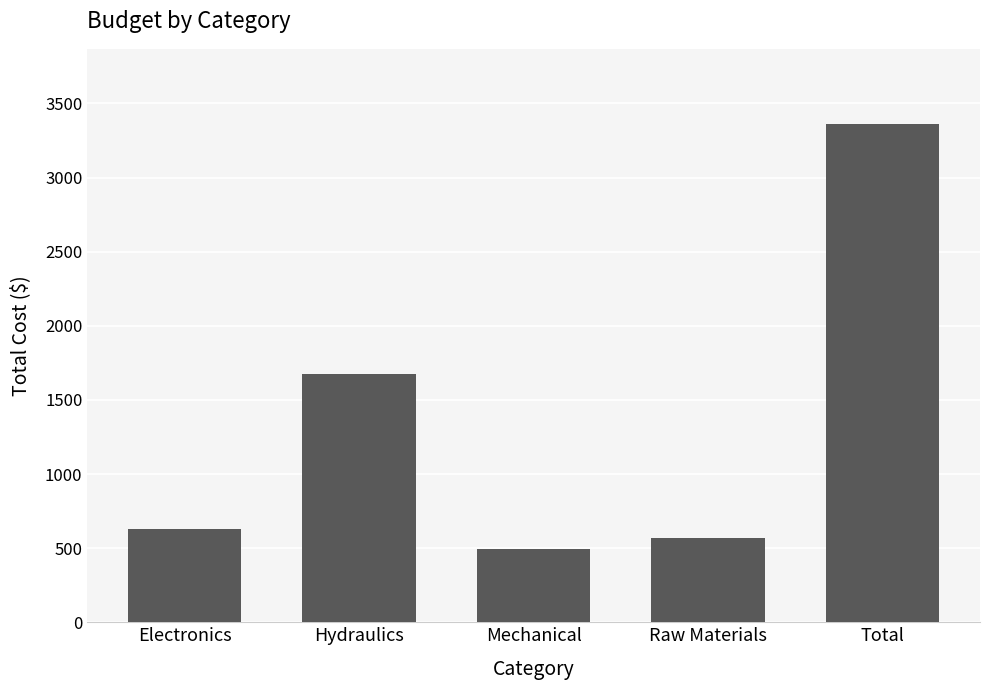

At which label is the value closest to 1927?

Hydraulics